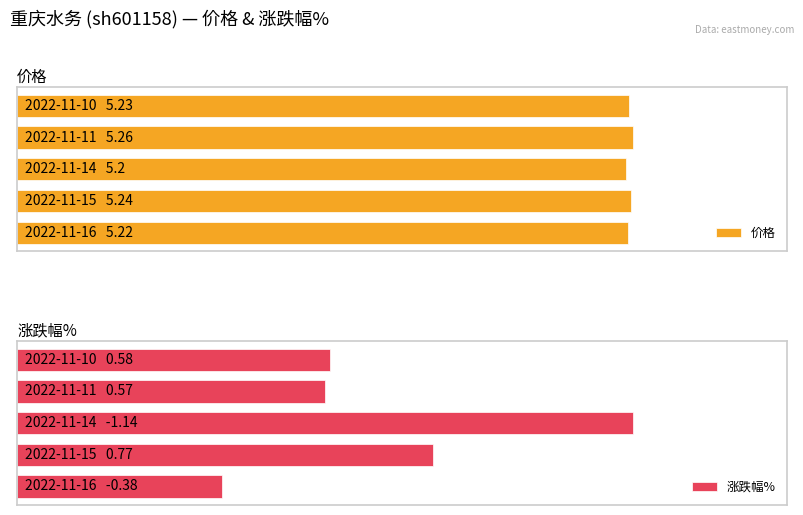

How many 涨跌幅% values are between 0 and 1?

5